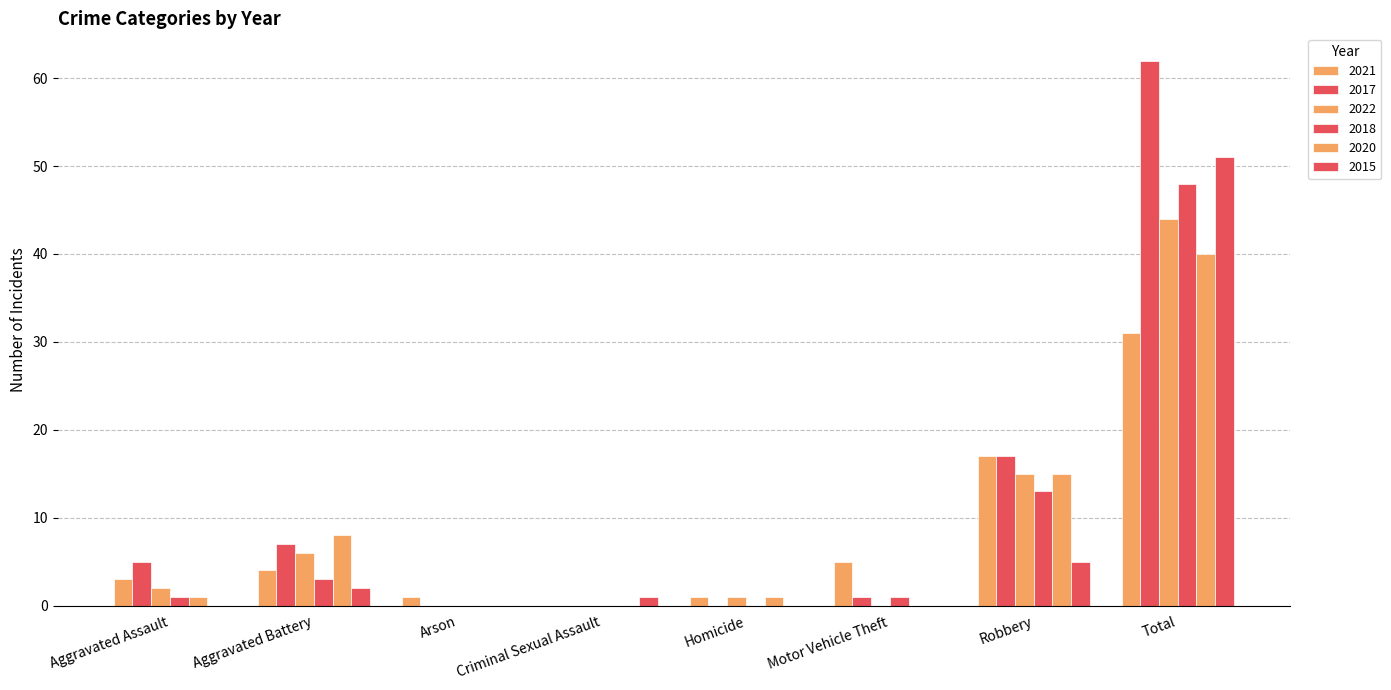

Does the chart contain stacked bars?

No